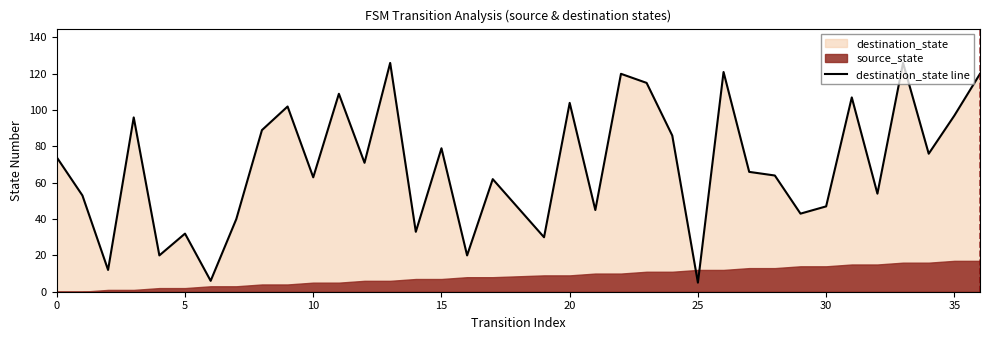

What is the label of the 21st point from the right?

15